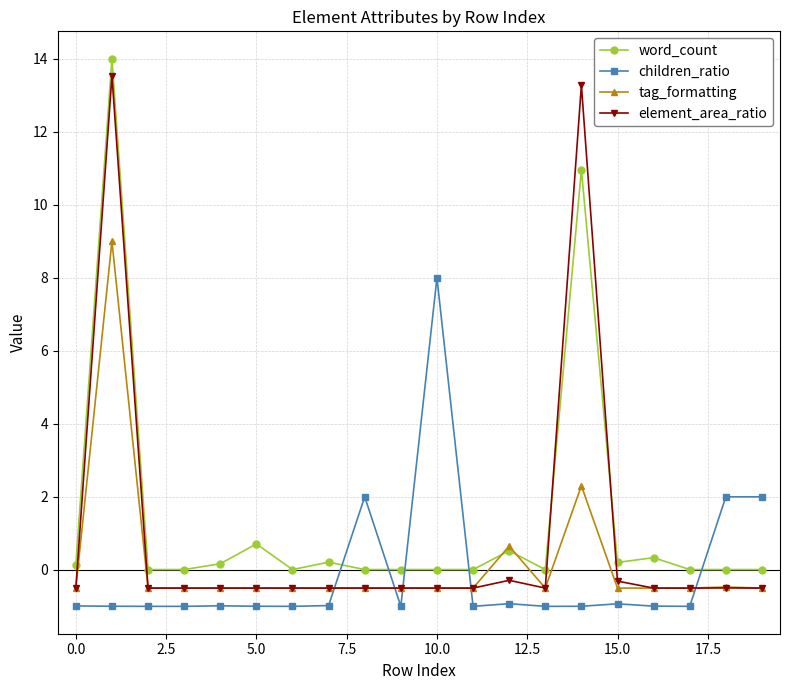

How many positive values does the tag_formatting series have?

3